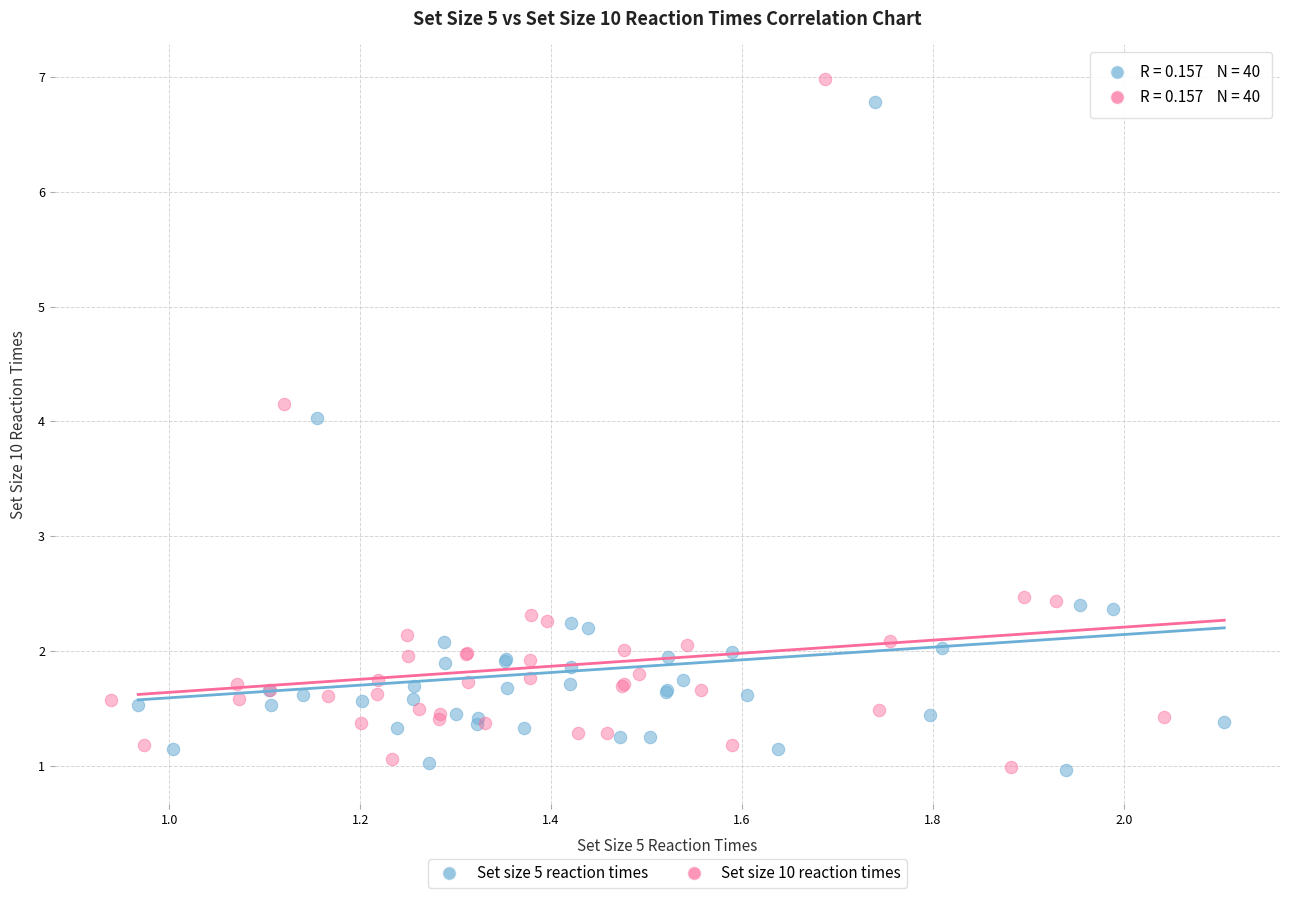

Which series has the largest Y range (max minus min)?

Set size 10 reaction times